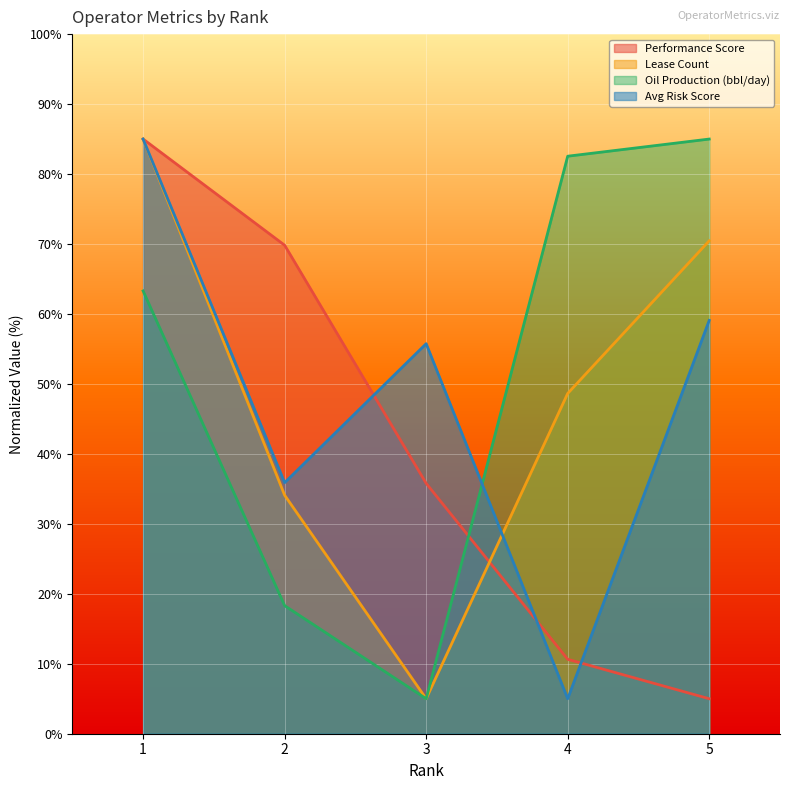

True or false: Avg Risk Score has a value of 34.0 at 3.

False